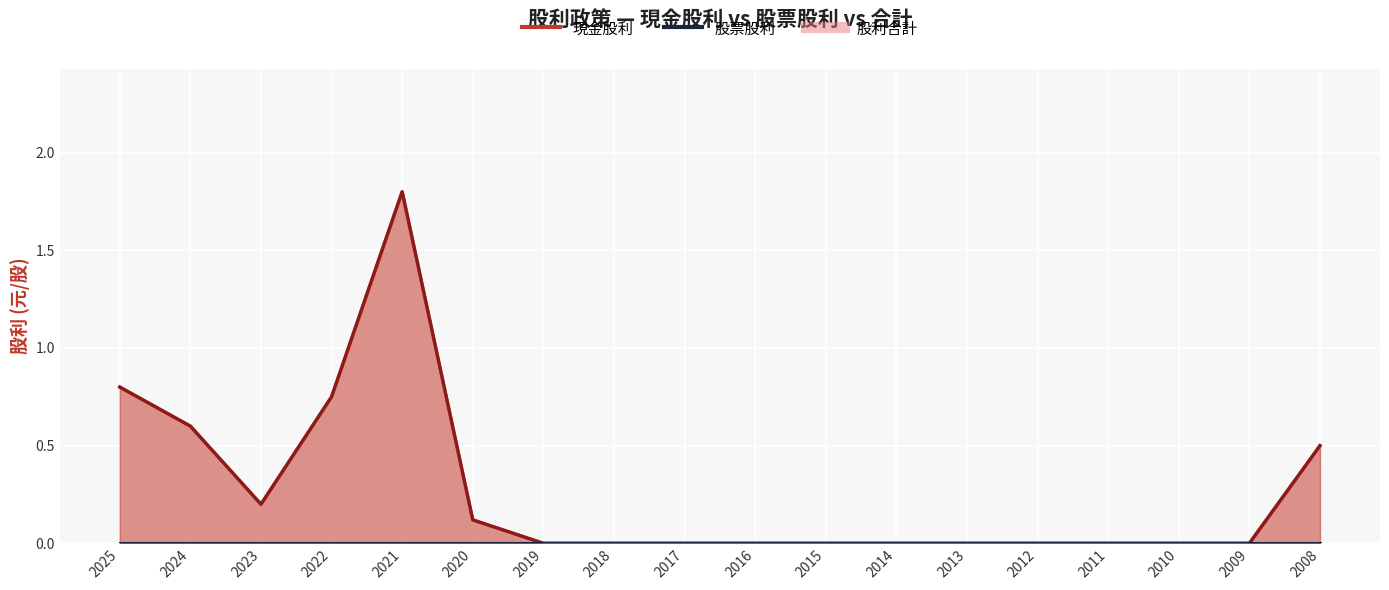

What is the difference between the maximum and minimum values in the 現金股利 series?

1.8